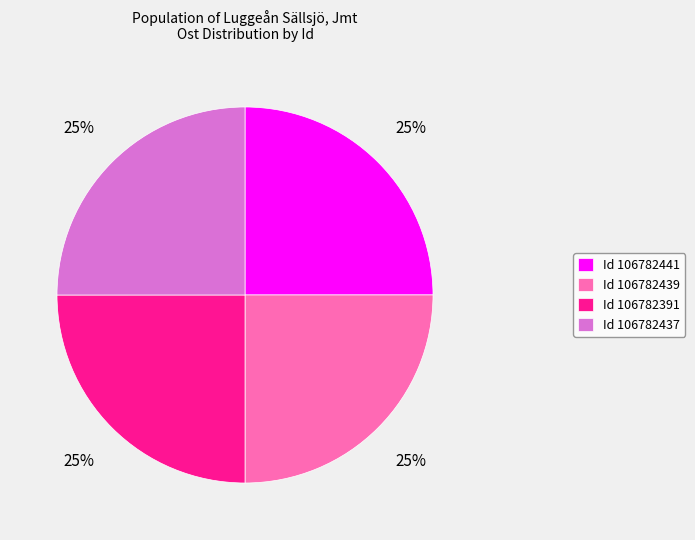

Is there any slice that represents more than half of the pie?

No